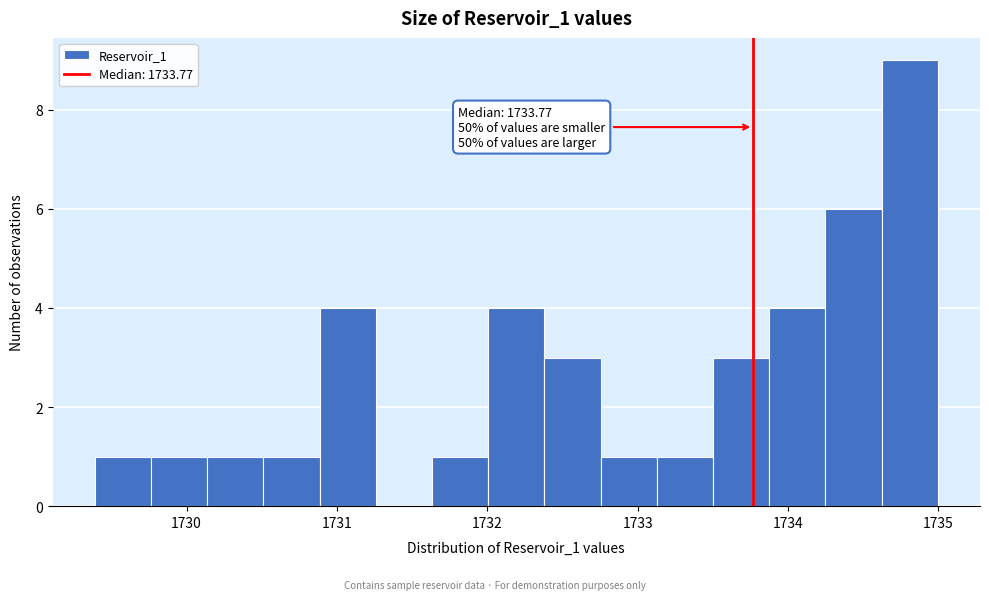

Around what value on the x-axis is the tallest bar? Give the approximate position of its centre, as read against the axis.

1734.8